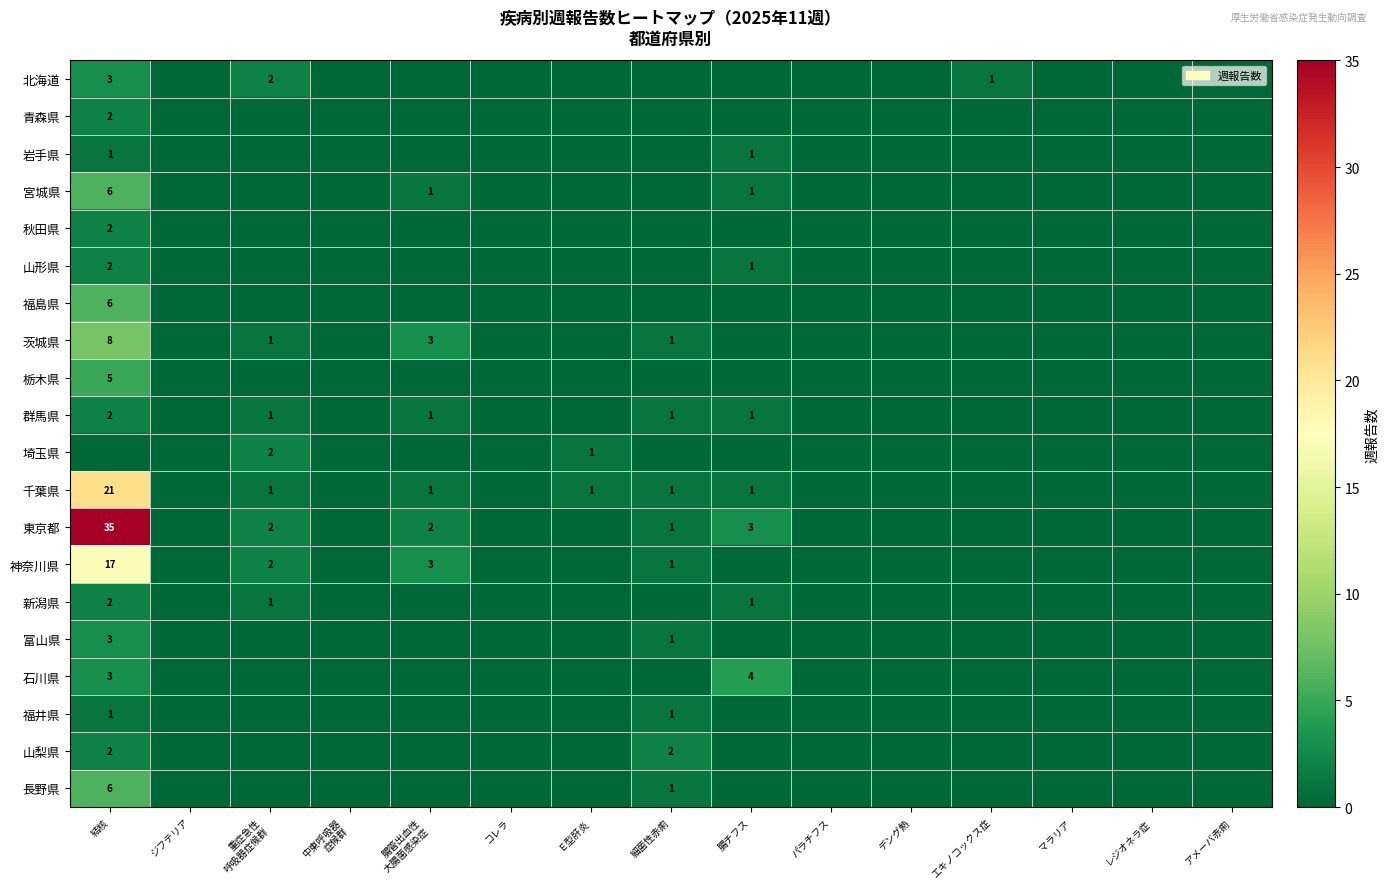

True or false: 福島県 has a value of 8 at 結核.

False